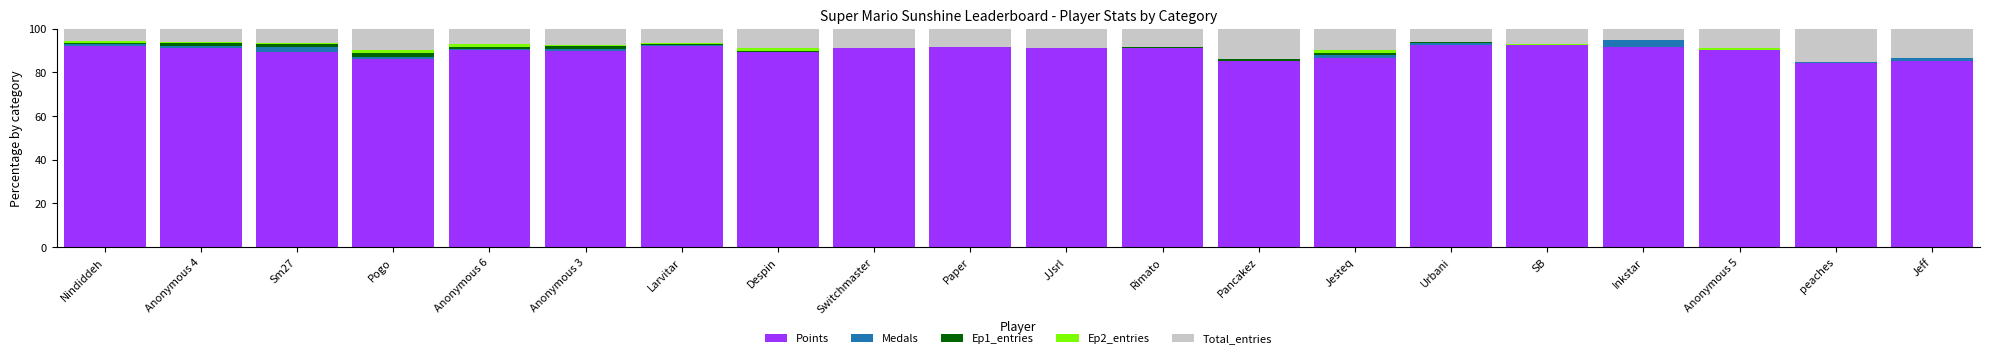

The Points series shows 34.1 at JJsrl. True or false?

False